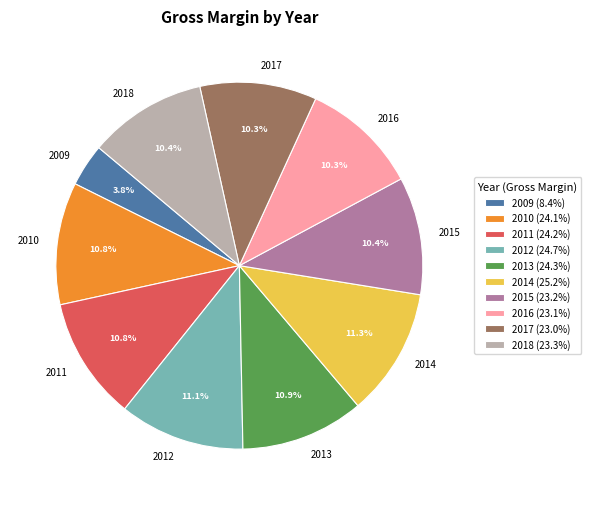

To the nearest percent, what percentage of the pie is 2014?

11%